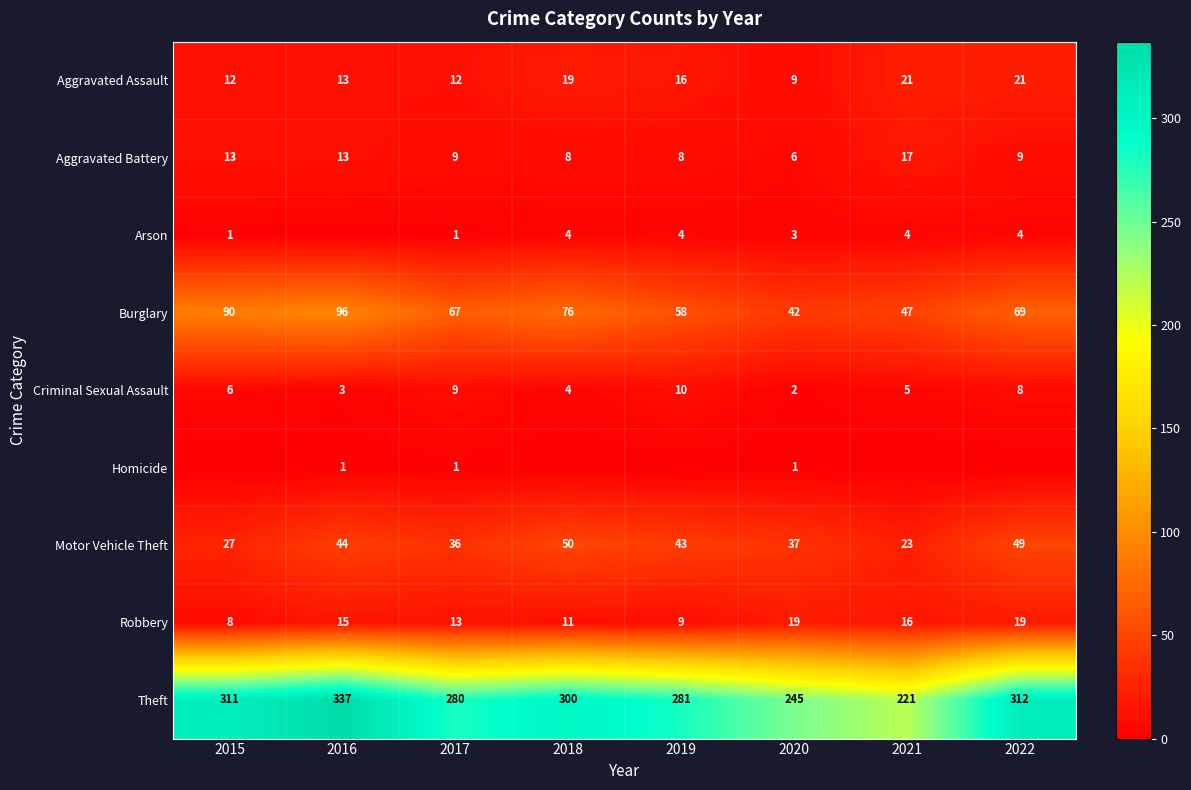

Which category has the highest value in the Motor Vehicle Theft series?

2018